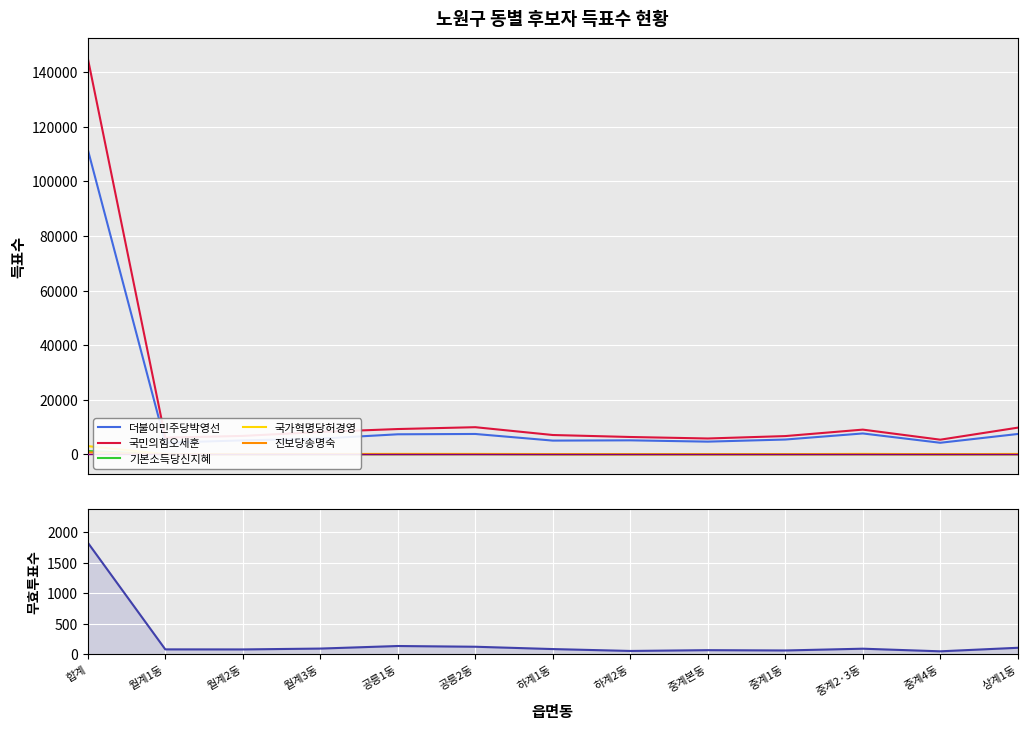

Which category has the lowest value in the 더불어민주당박영선 series?

중계4동